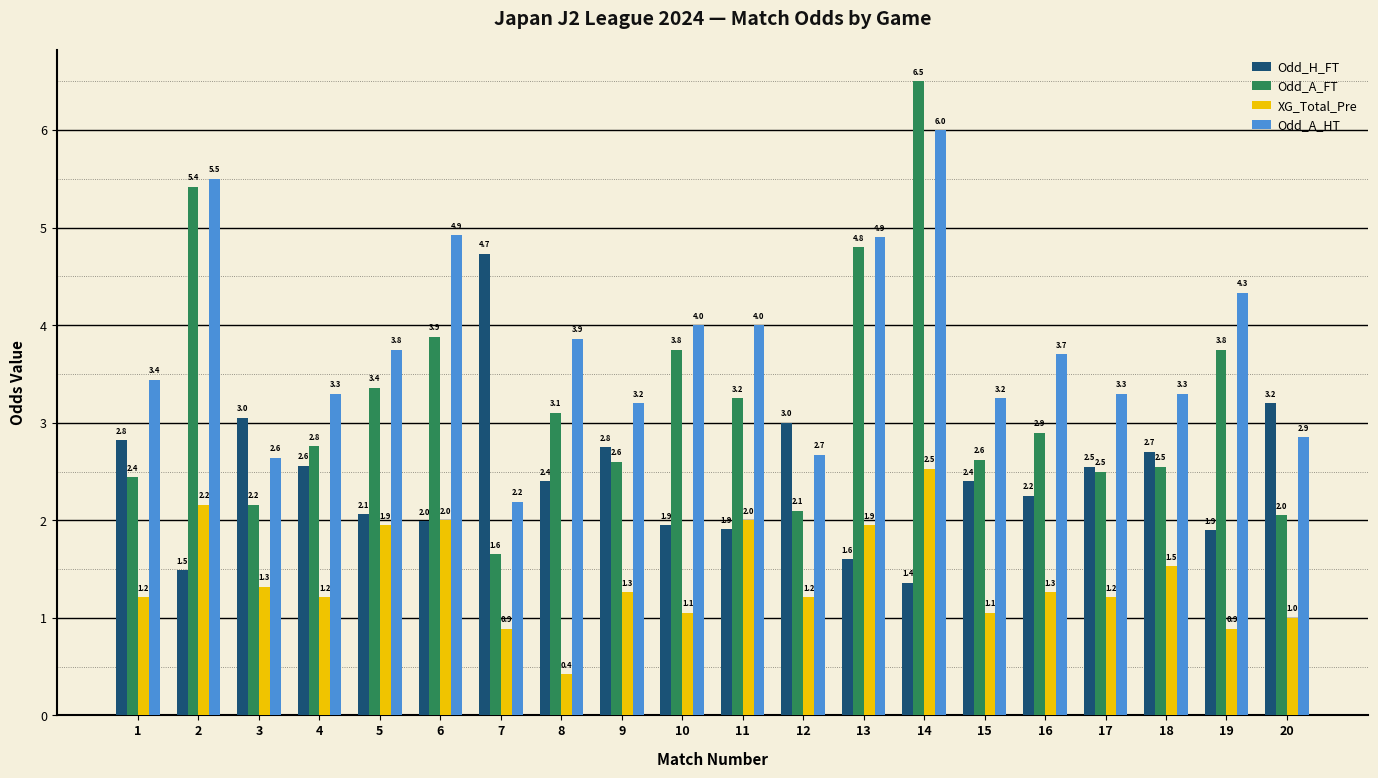

How many bars are there in total?

80